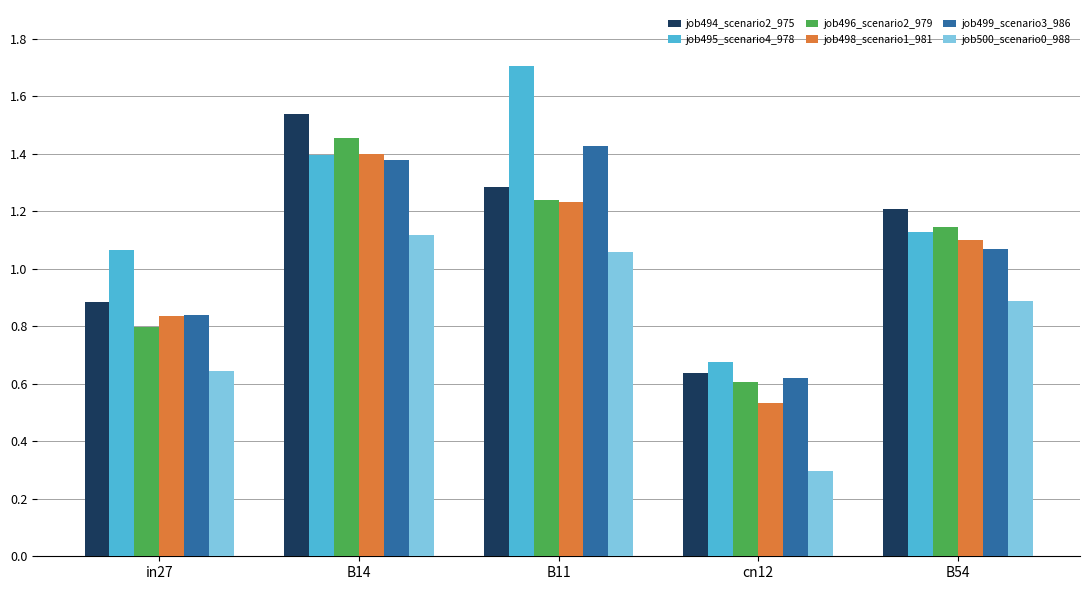

What position from the left is B11?

3